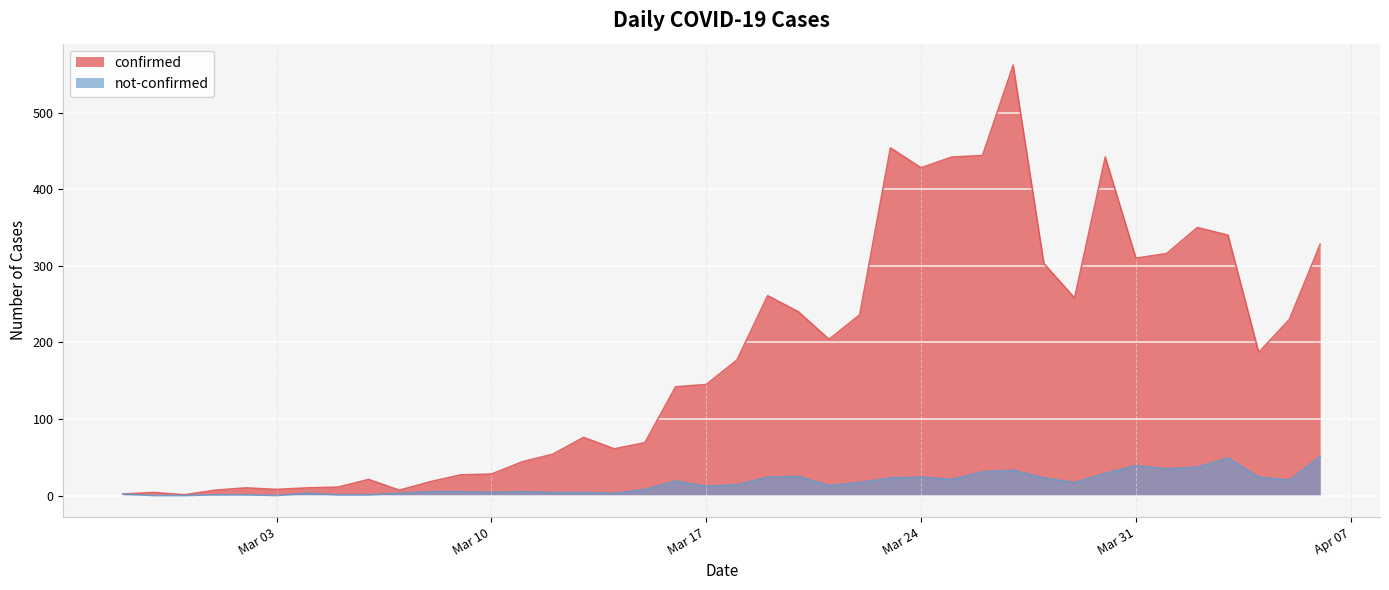

Which series has the widest spread of values?

confirmed